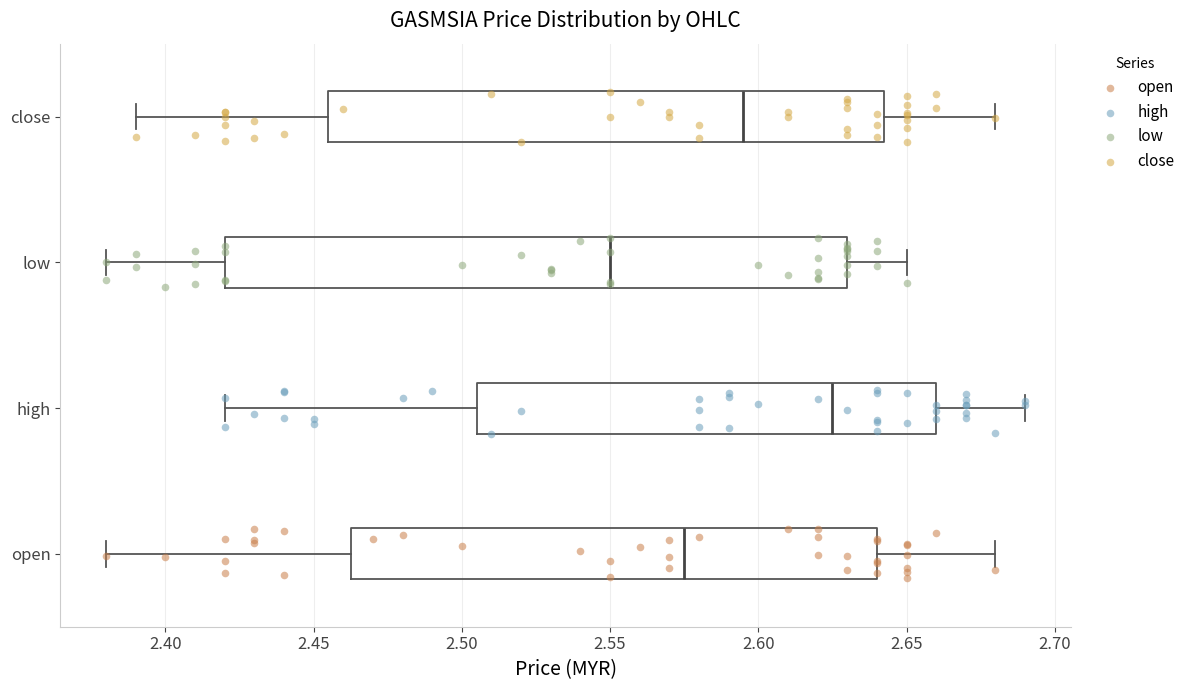

Which box is the widest, from its left edge to its right edge?

low